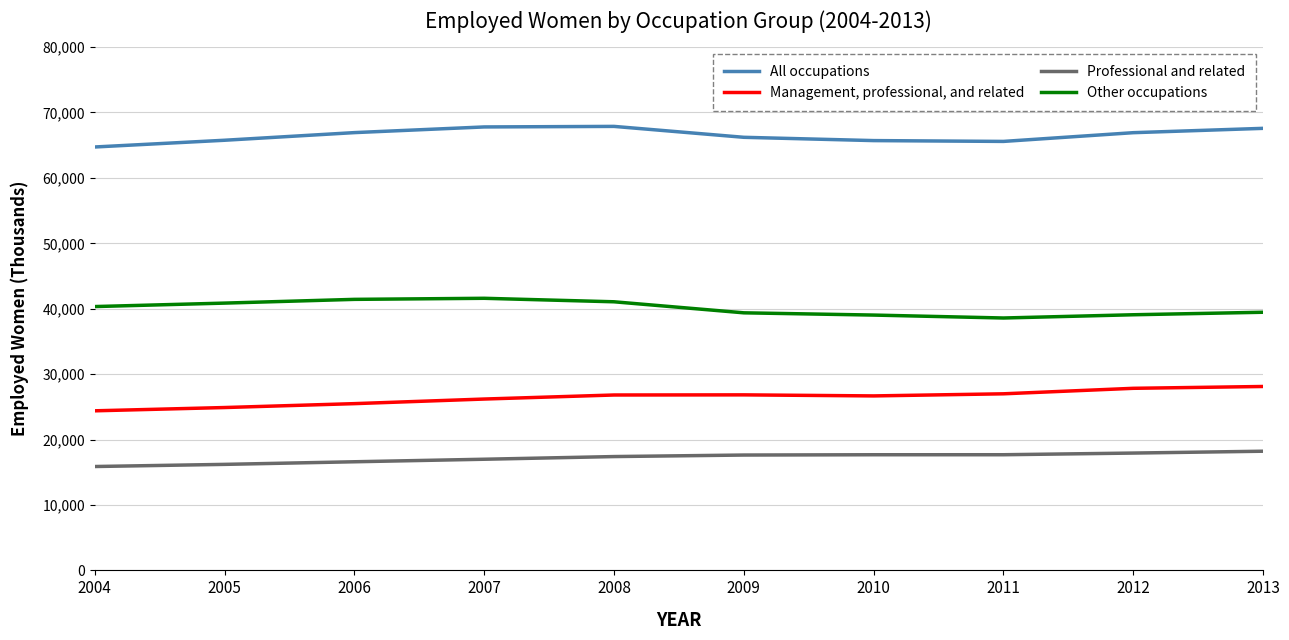

Is the value of All occupations at 2010 greater than the value of Management, professional, and related at 2008?

Yes